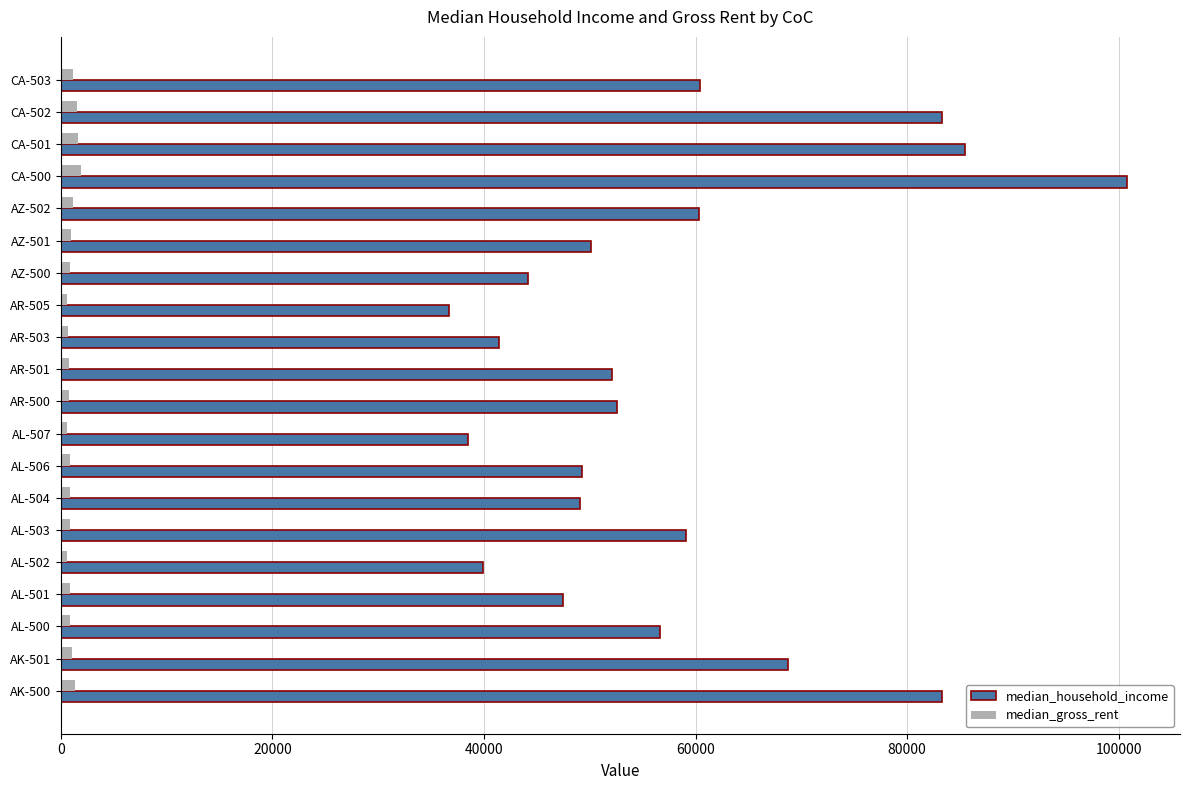

What is the sum of all median_household_income values?

1159219